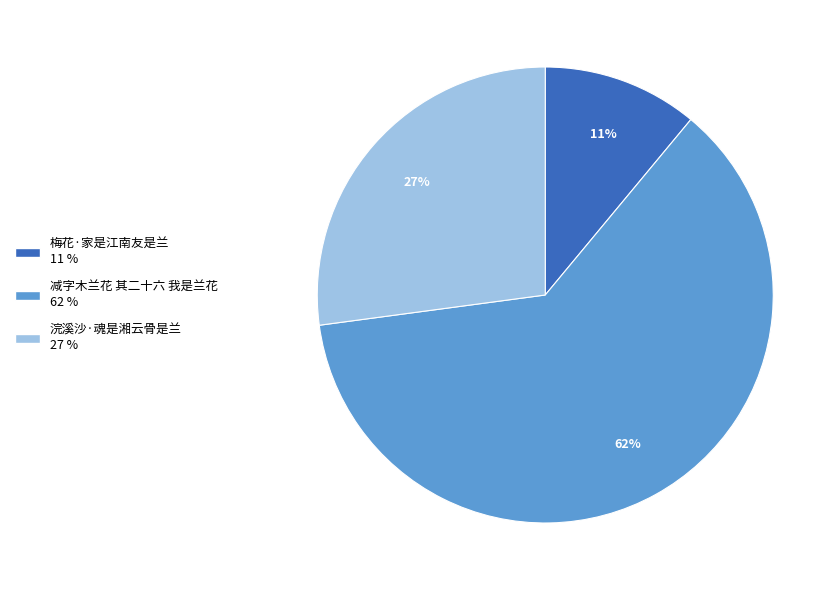

What is the smallest slice in the pie chart?

梅花·家是江南友是兰